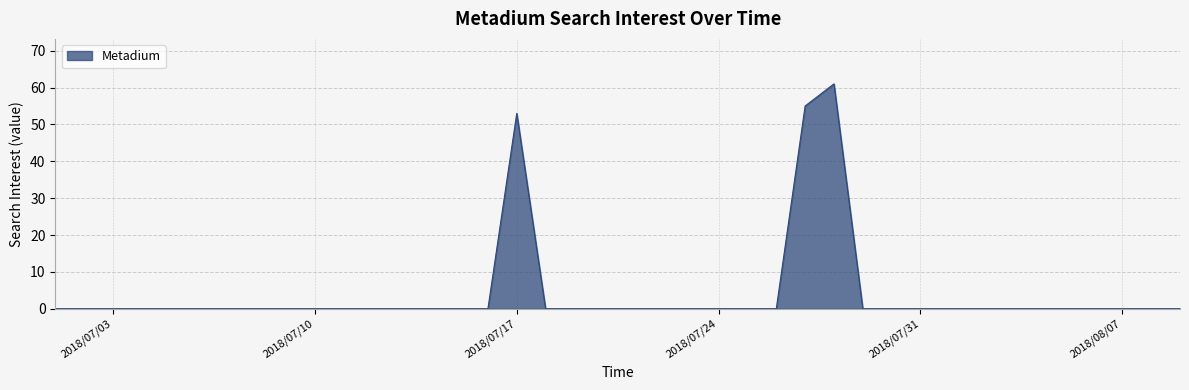

What is the maximum value shown in the chart?

61